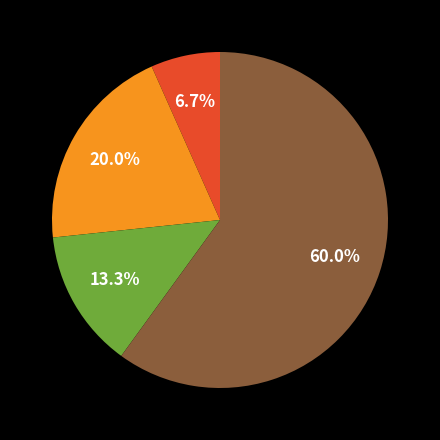

Does any single category account for the majority?

Yes